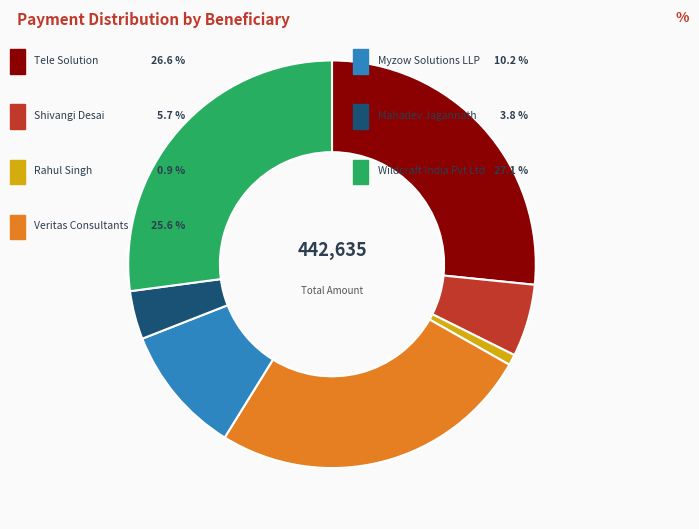

Is there any slice that represents more than half of the pie?

No